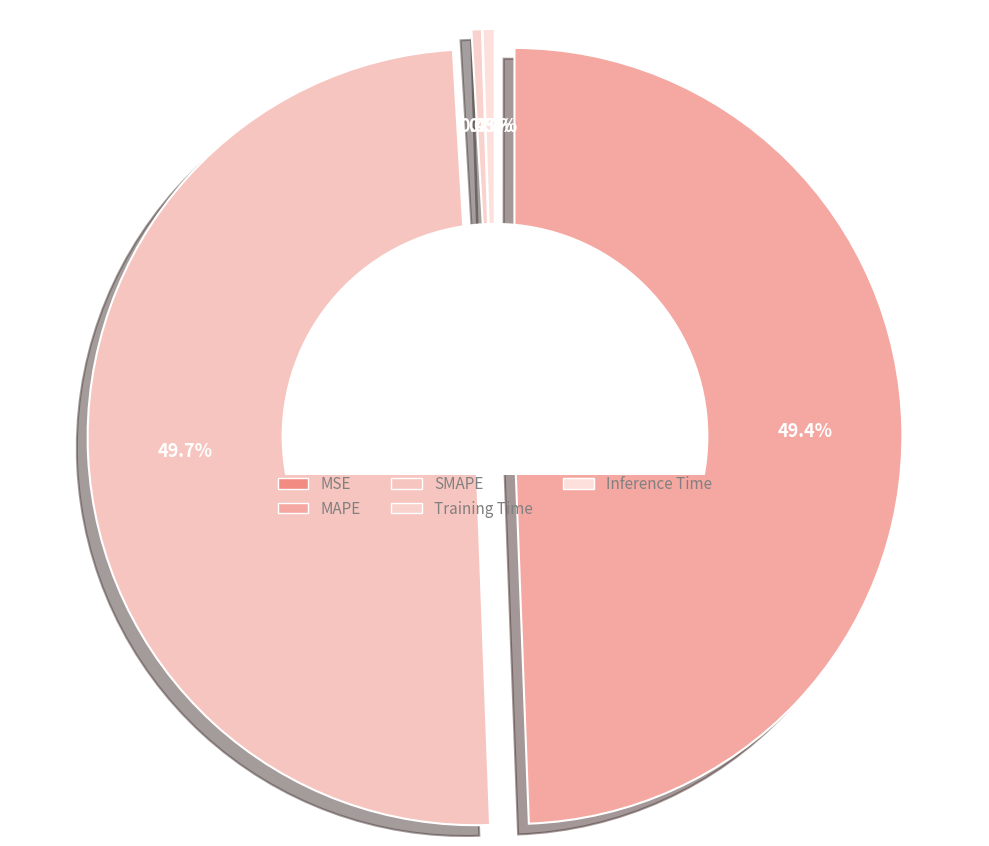

Does MSE represent more than half of the total?

No